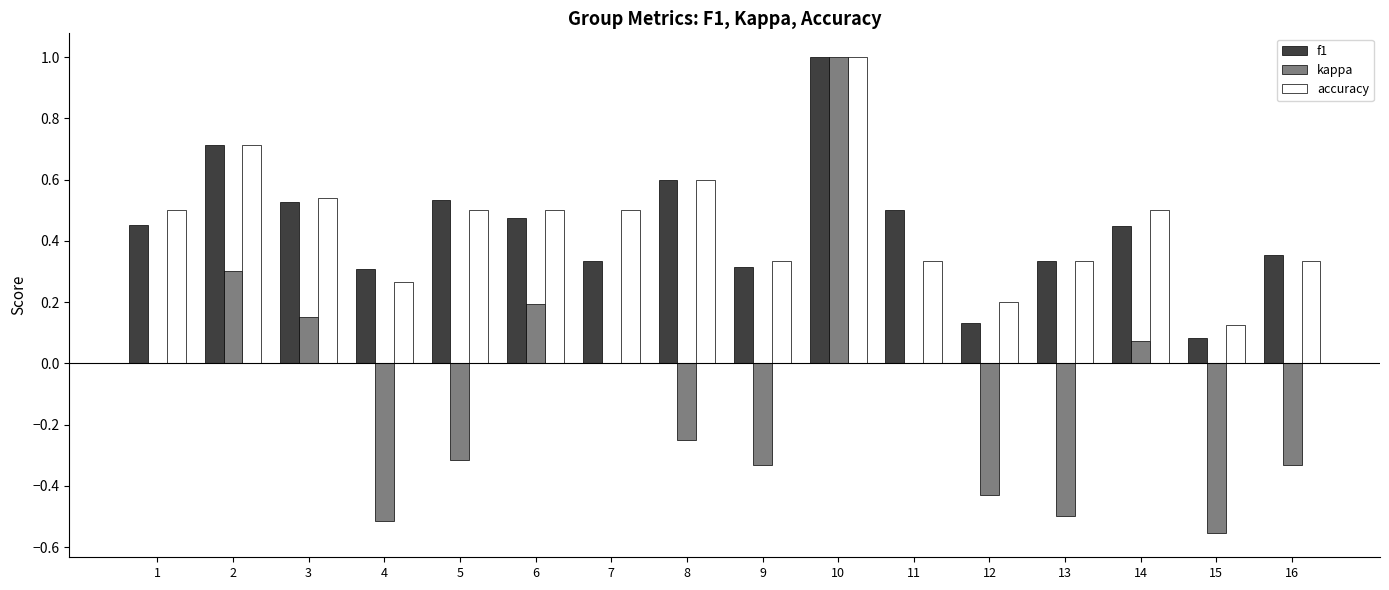

What are all the series names shown in the legend?

f1, kappa, accuracy